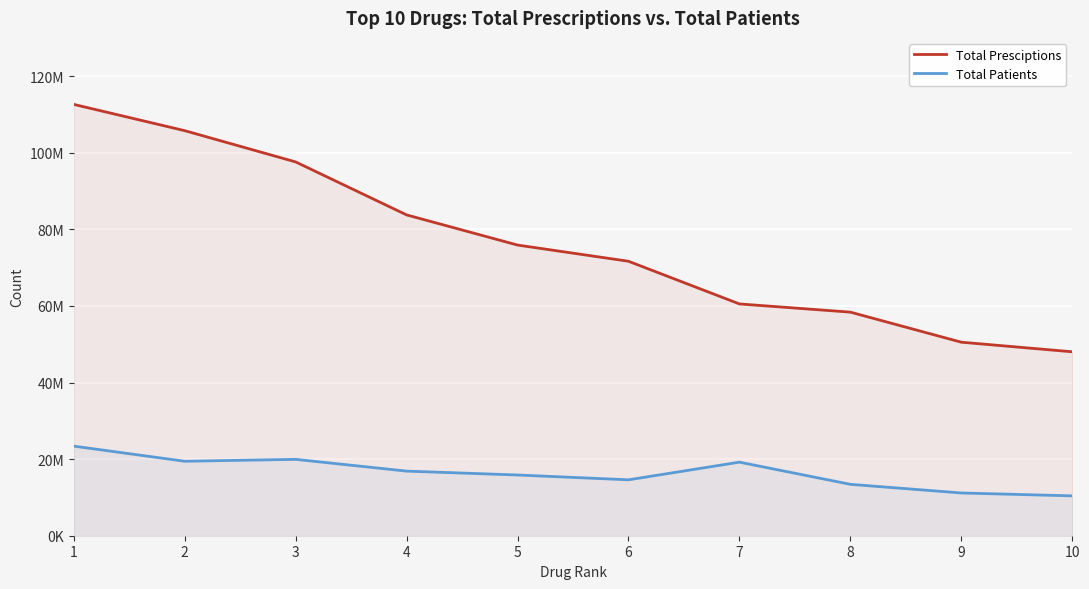

What is the value of the Total Presciptions point at the 1st from the left?

112633414